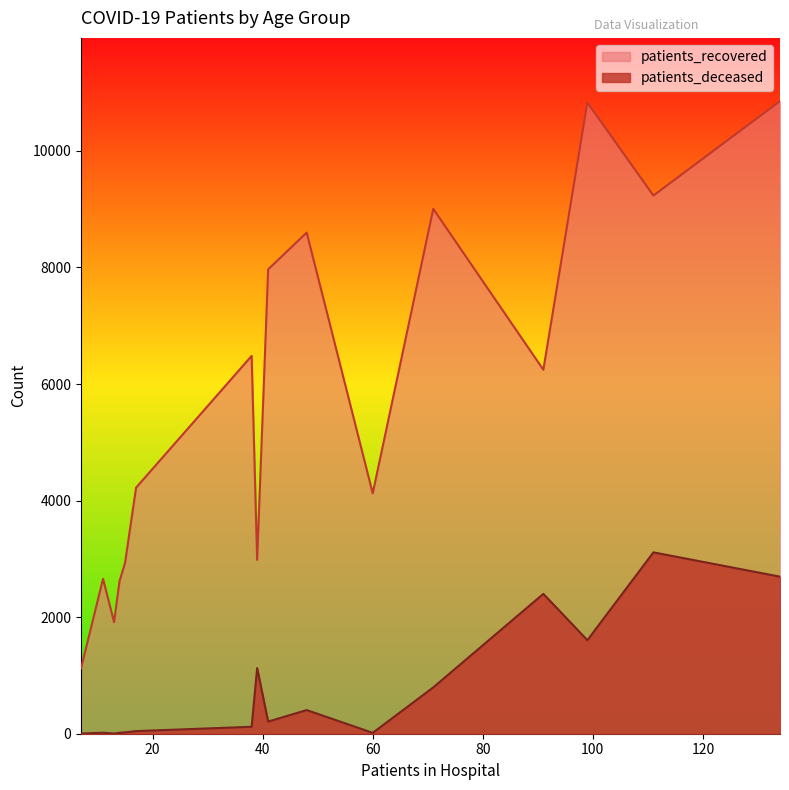

How many series are shown in this chart?

2